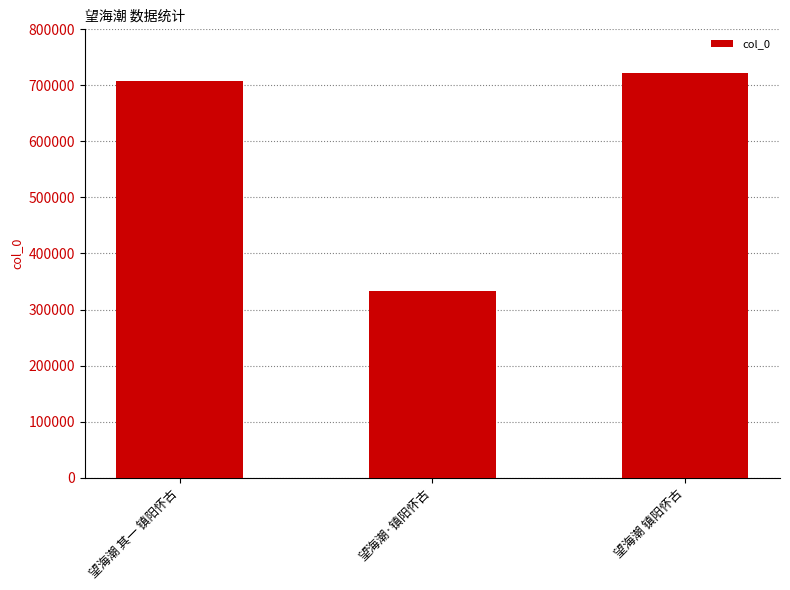

What position from the left is 望海潮 镇阳怀古?

3